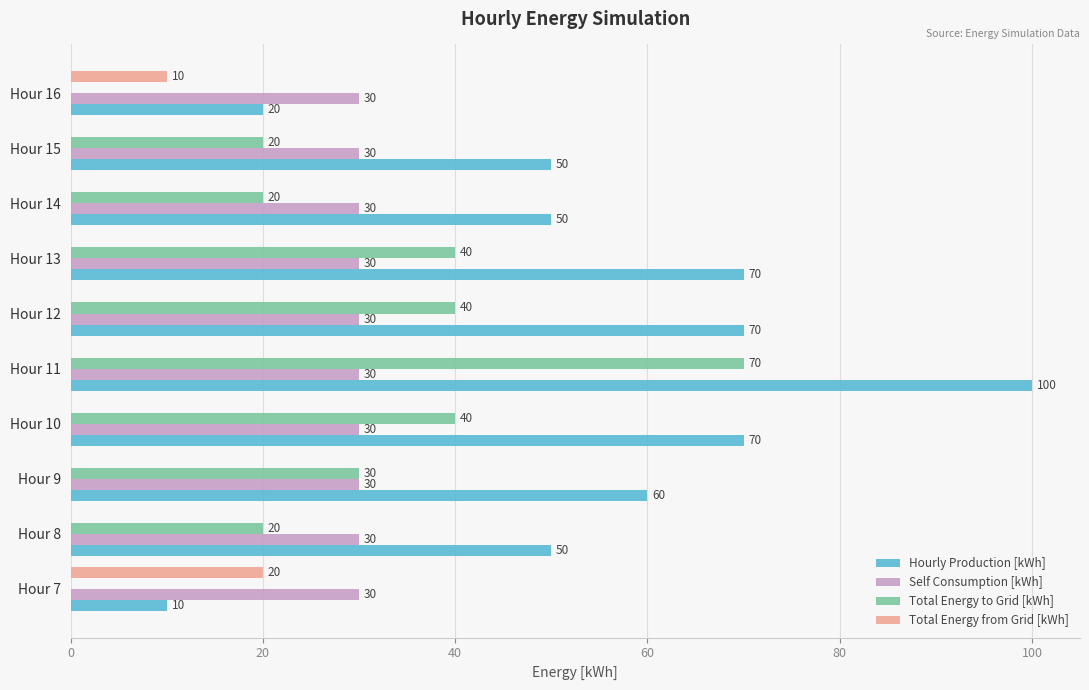

At which label is Total Energy from Grid [kWh] closest to 10?

Hour 16